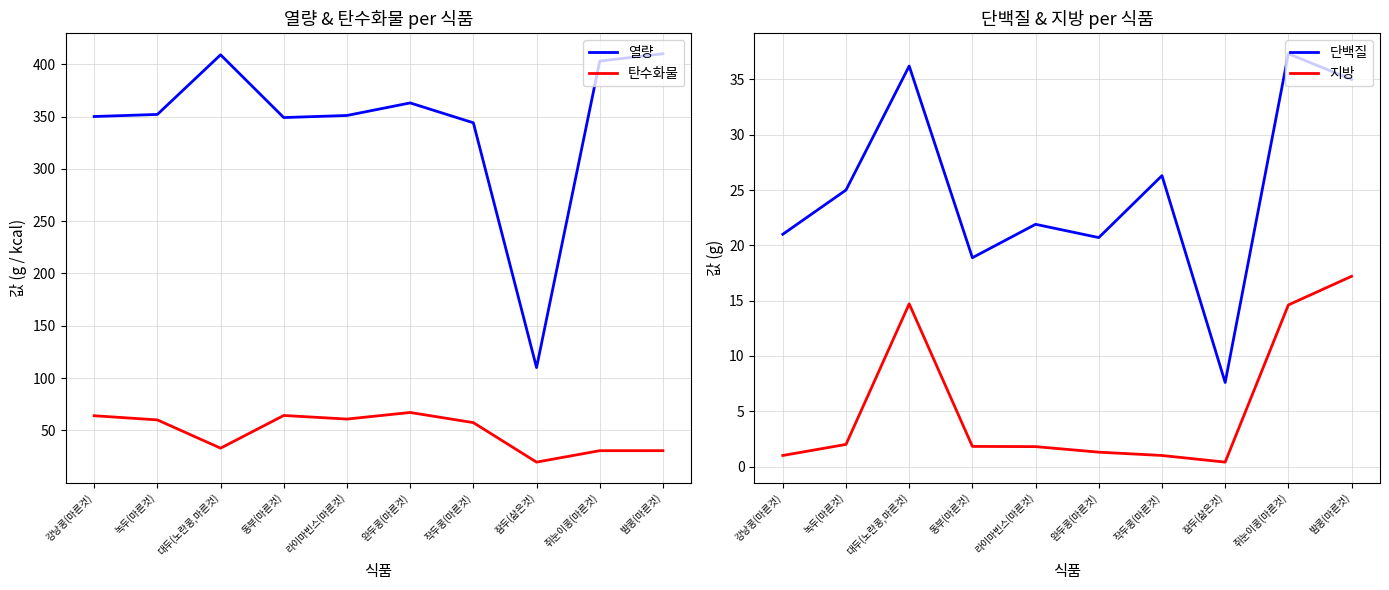

Reading left to right, extract all data points from this chart.

열량: 강낭콩(마른것)=350.0	녹두(마른것)=352.0	대두(노란콩,마른것)=409.0	동부(마른것)=349.0	라이마빈스(마른것)=351.0	완두콩(마른것)=363.0	작두콩(마른것)=344.0	잠두(삶은것)=110.0	쥐눈이콩(마른것)=403.0	밤콩(마른것)=410.0
탄수화물: 강낭콩(마른것)=64.0	녹두(마른것)=60.0	대두(노란콩,마른것)=33.0	동부(마른것)=64.2	라이마빈스(마른것)=60.8	완두콩(마른것)=67.1	작두콩(마른것)=57.4	잠두(삶은것)=19.6	쥐눈이콩(마른것)=30.6	밤콩(마른것)=30.6
단백질: 강낭콩(마른것)=21.0	녹두(마른것)=25.0	대두(노란콩,마른것)=36.2	동부(마른것)=18.9	라이마빈스(마른것)=21.9	완두콩(마른것)=20.7	작두콩(마른것)=26.3	잠두(삶은것)=7.6	쥐눈이콩(마른것)=37.3	밤콩(마른것)=35.0
지방: 강낭콩(마른것)=1.0	녹두(마른것)=2.0	대두(노란콩,마른것)=14.7	동부(마른것)=1.8	라이마빈스(마른것)=1.8	완두콩(마른것)=1.3	작두콩(마른것)=1.0	잠두(삶은것)=0.4	쥐눈이콩(마른것)=14.6	밤콩(마른것)=17.2